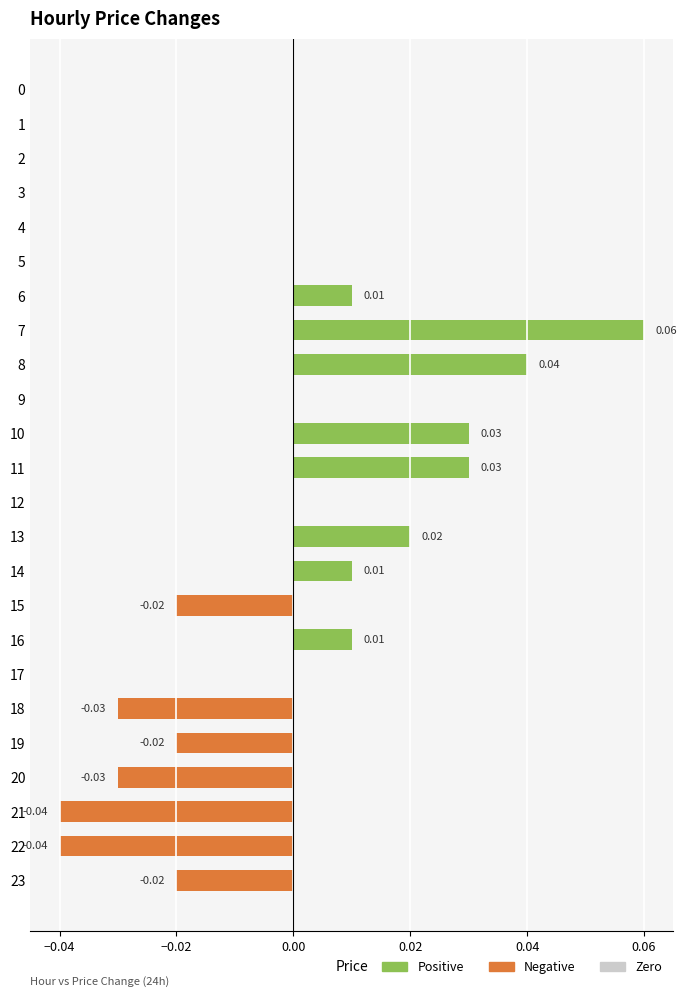

Which has a higher value, 2 or 14?

14